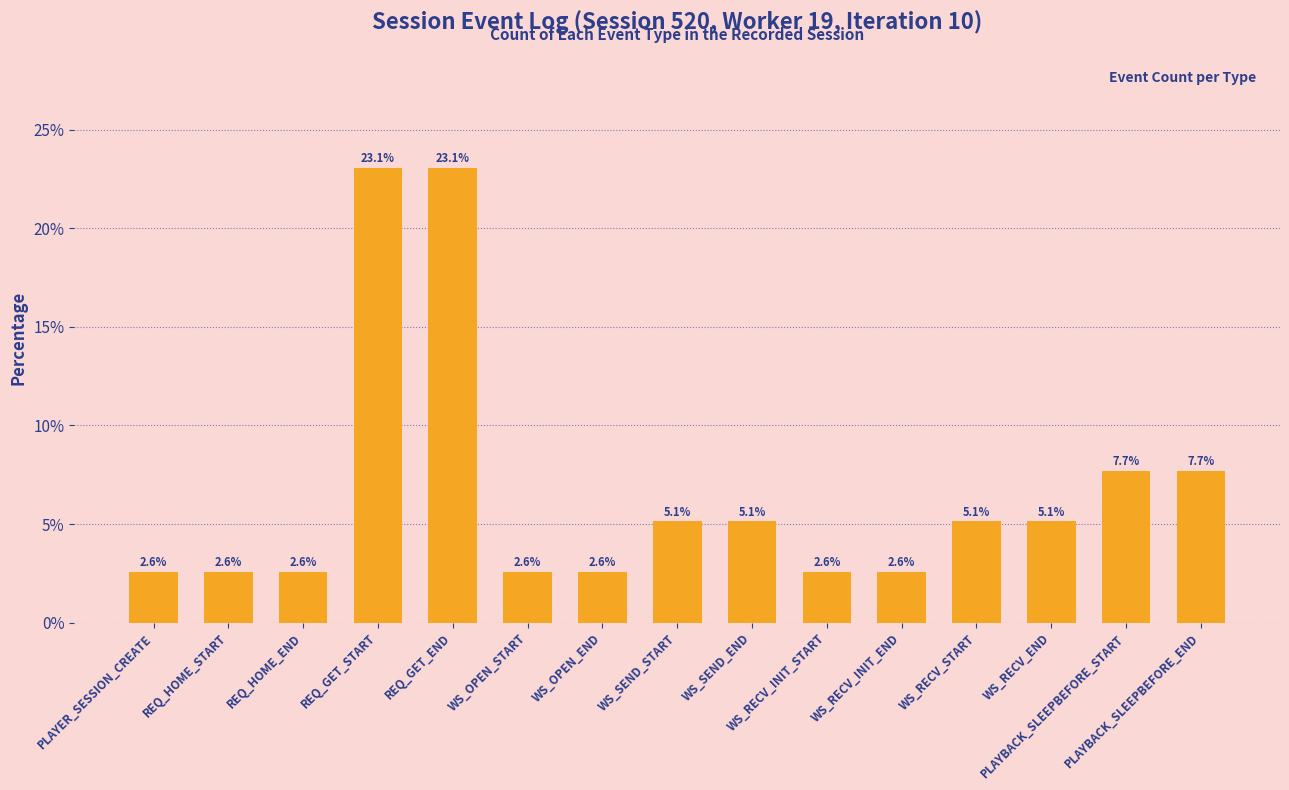

Reading right to left, extract all data points from this chart.

PLAYBACK_SLEEPBEFORE_END=7.7	PLAYBACK_SLEEPBEFORE_START=7.7	WS_RECV_END=5.1	WS_RECV_START=5.1	WS_RECV_INIT_END=2.6	WS_RECV_INIT_START=2.6	WS_SEND_END=5.1	WS_SEND_START=5.1	WS_OPEN_END=2.6	WS_OPEN_START=2.6	REQ_GET_END=23.1	REQ_GET_START=23.1	REQ_HOME_END=2.6	REQ_HOME_START=2.6	PLAYER_SESSION_CREATE=2.6